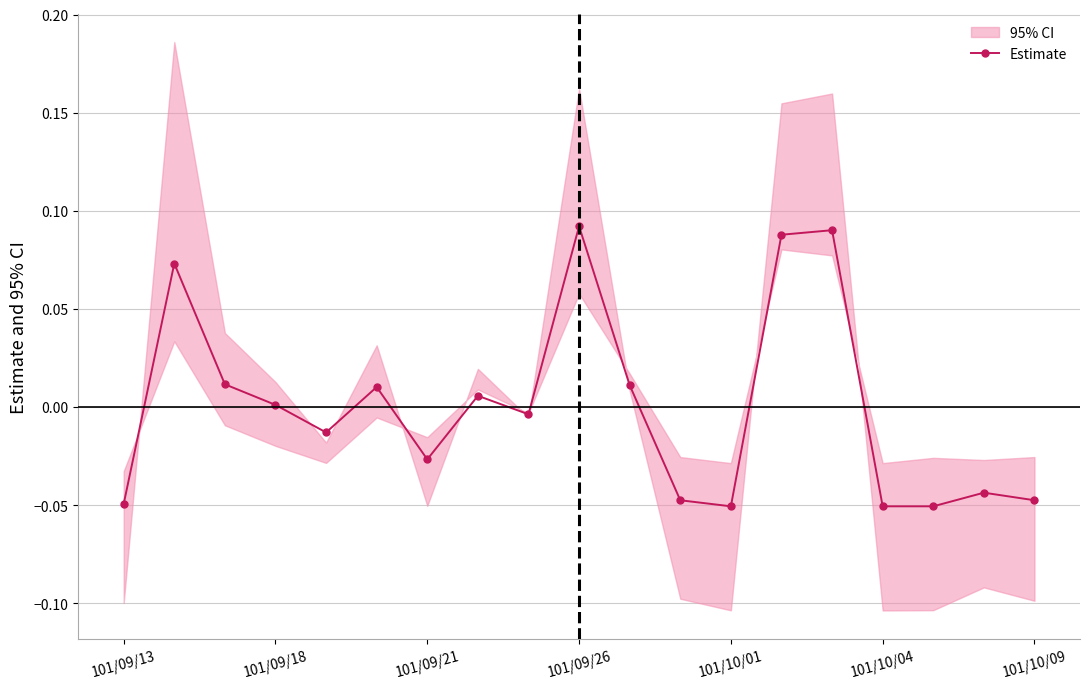

How many lines are shown in the chart?

1